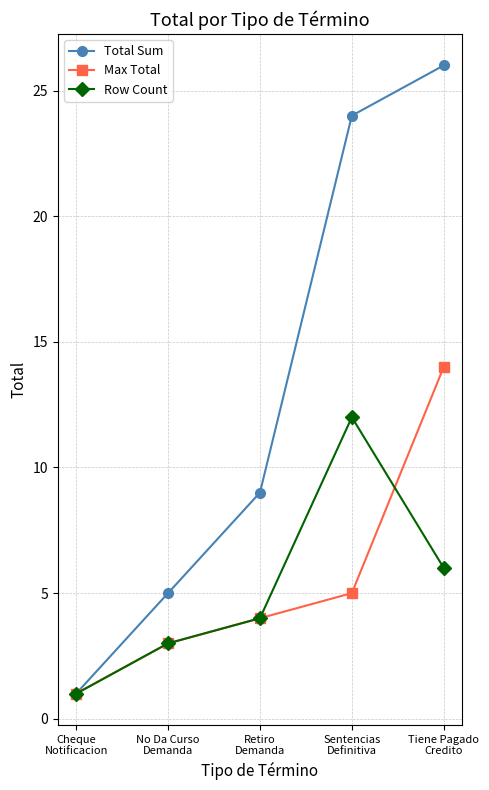

What is the value of the Max Total point at the 4th from the left?

5